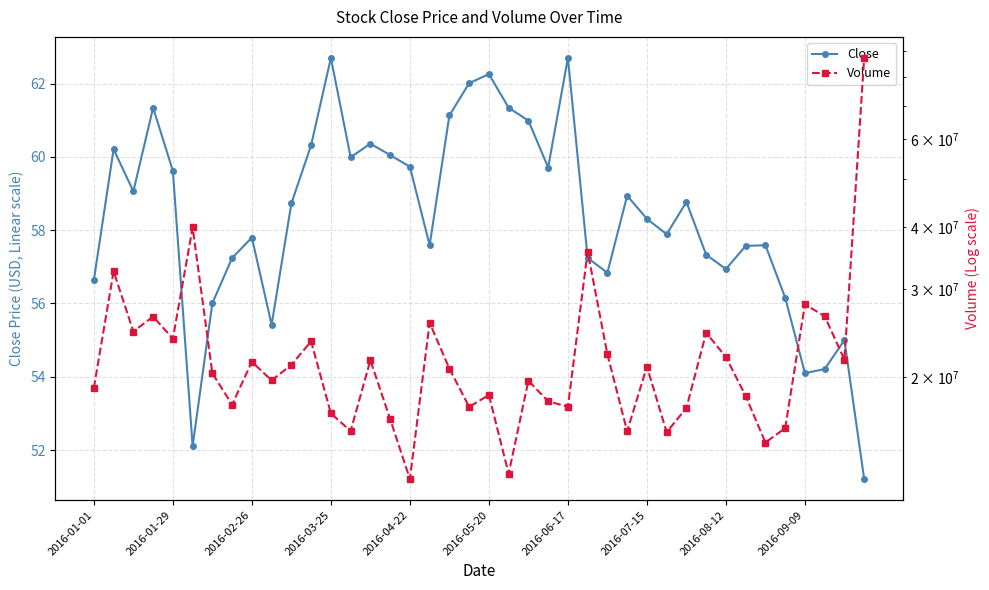

How many lines are shown in the chart?

2